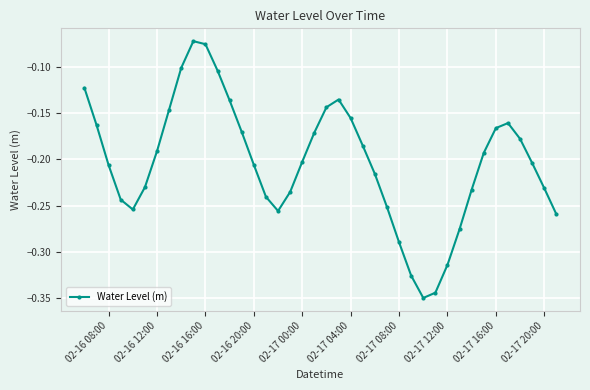

How many interior local valleys (lower than both neighbors) does the data have?

3